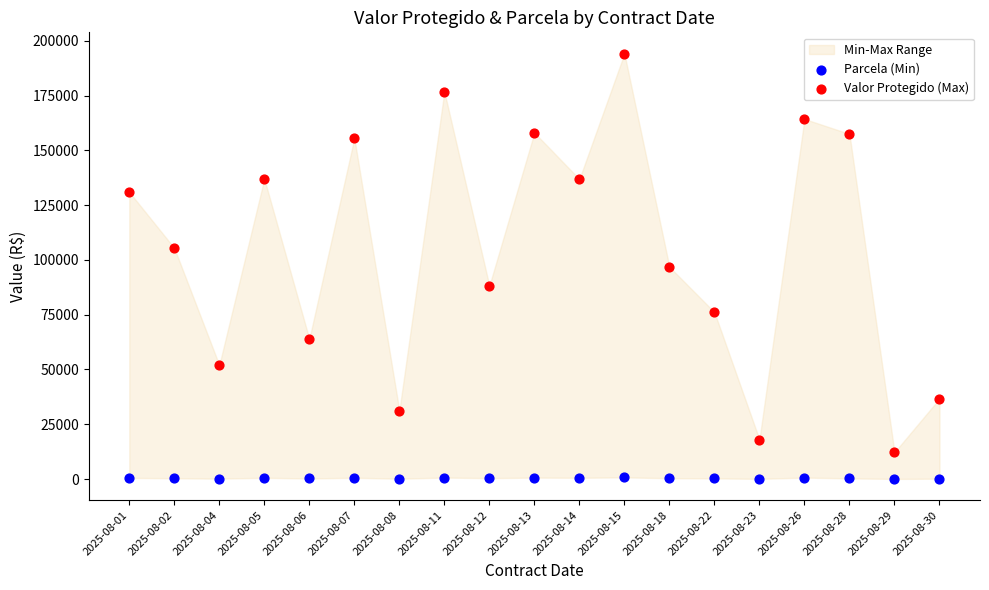

Which series reaches the minimum Y coordinate?

Parcela (Min)